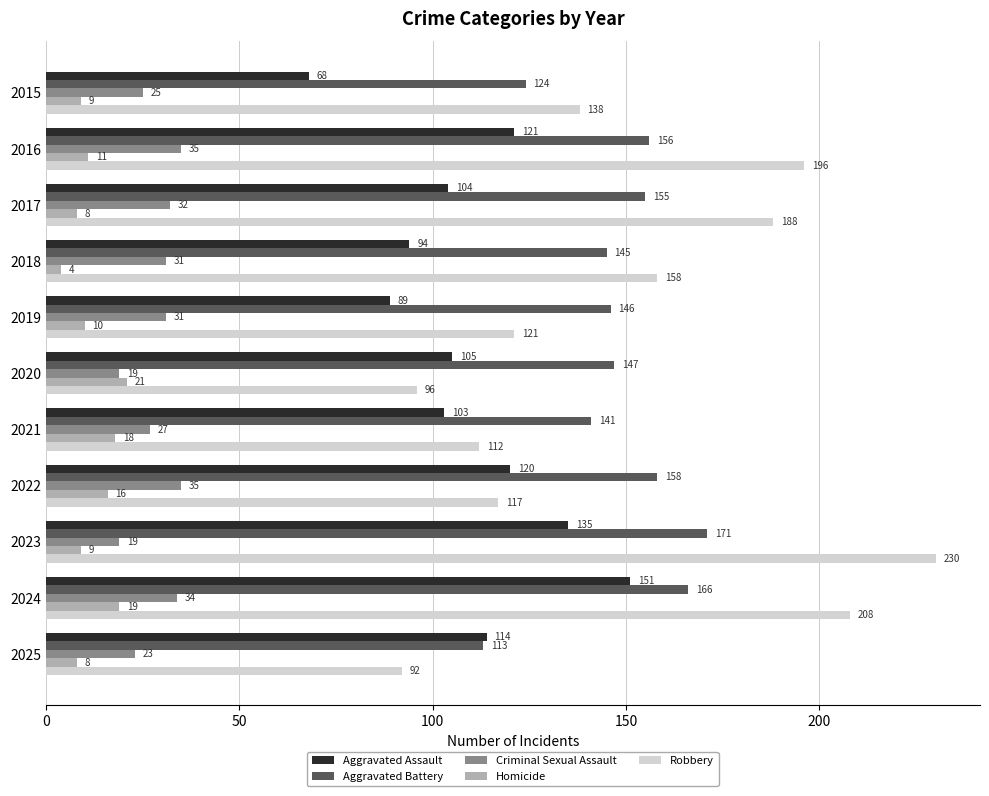

Which series has the largest range (max minus min)?

Robbery